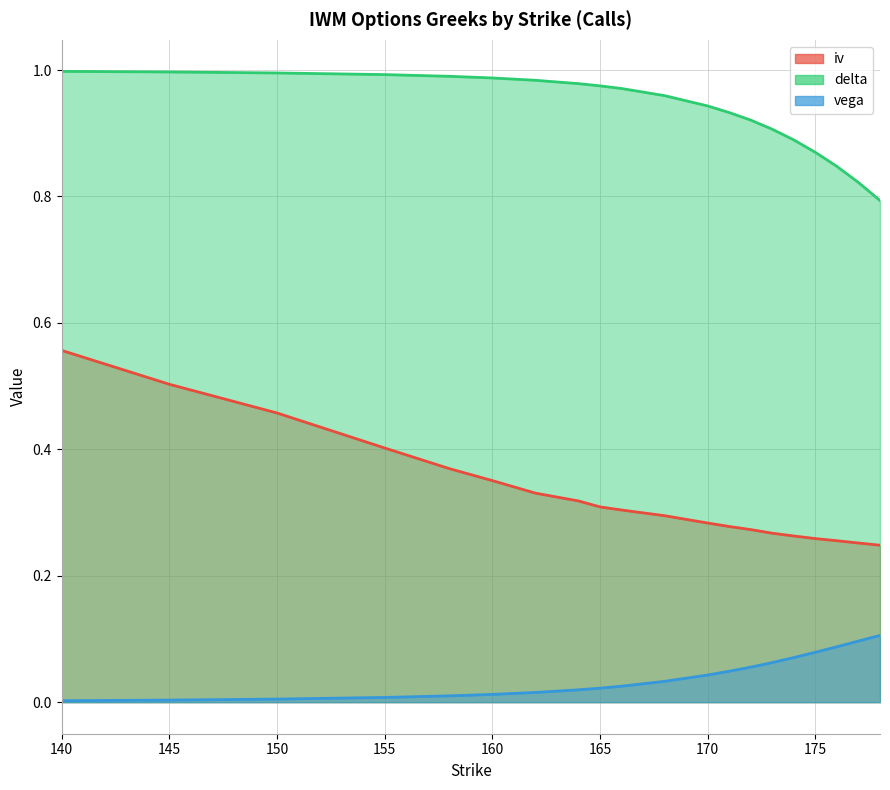

What is the difference between the highest and lowest values at 176?

0.8